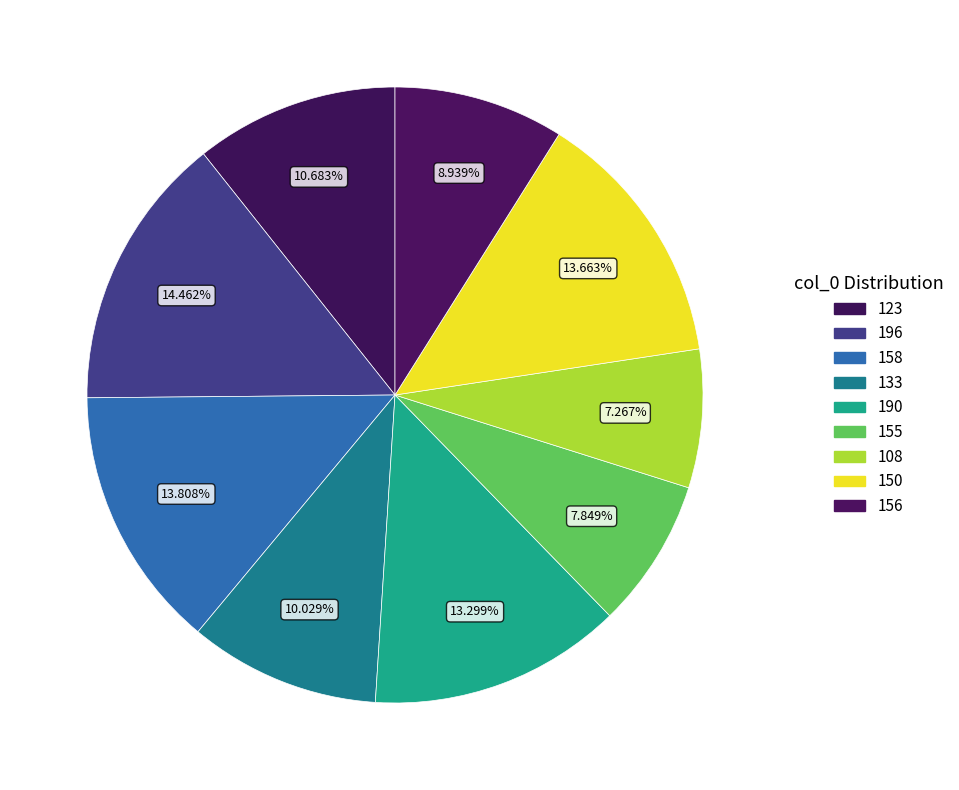

What percentage is NOT represented by 155?

92.2%